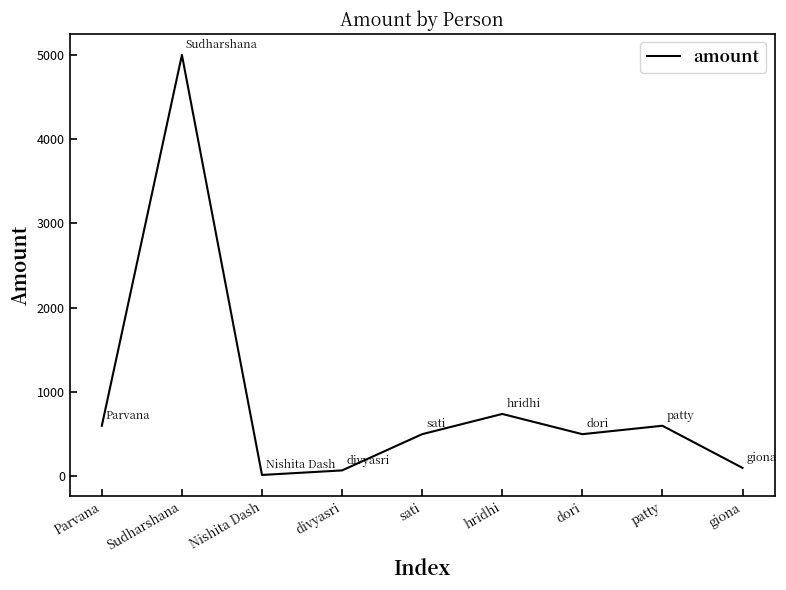

Reading left to right, transcribe all the data shown in this chart.

Parvana=600	Sudharshana=5000	Nishita Dash=16	divyasri=70	sati=500	hridhi=740	dori=500	patty=600	giona=100